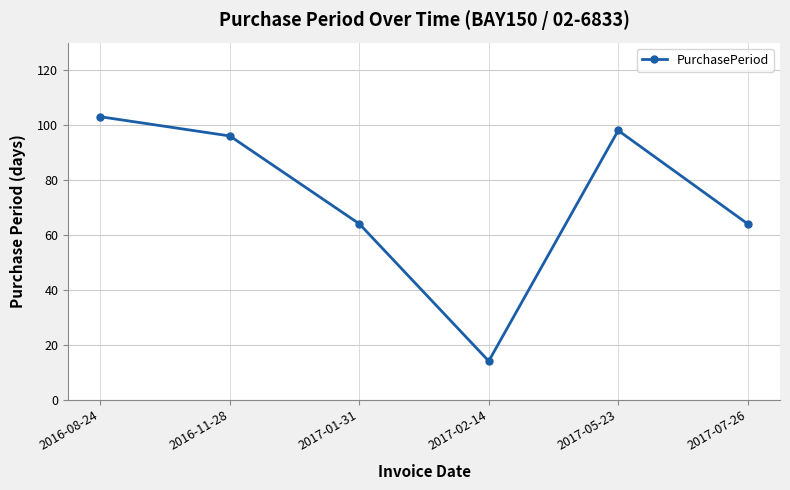

What value does the data have at 2017-05-23, to the nearest 5?

100